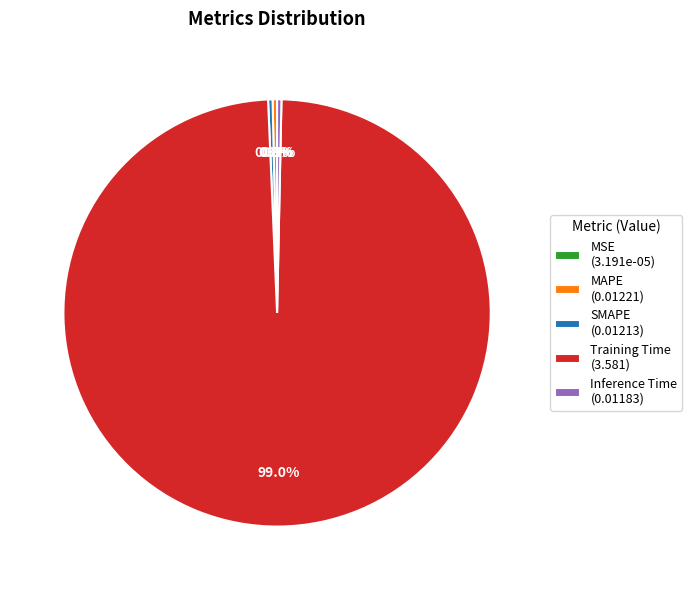

Is there any slice that represents more than half of the pie?

Yes